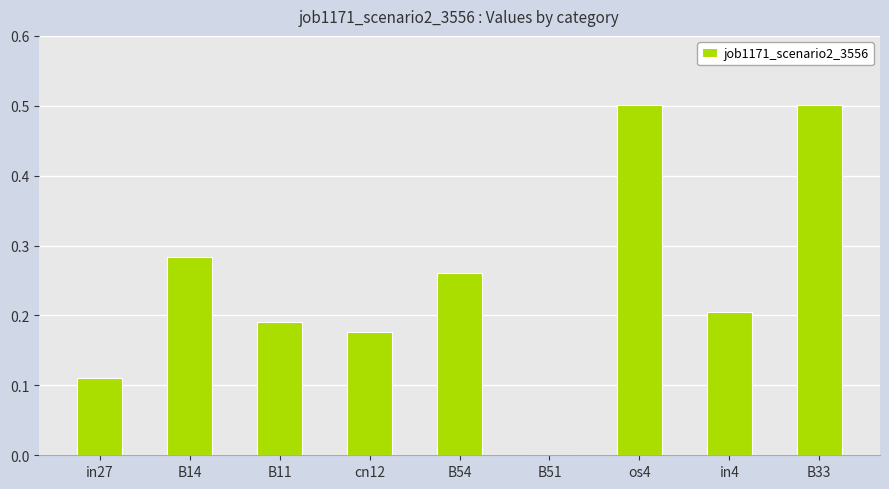

What is the maximum value shown in the chart?

0.5